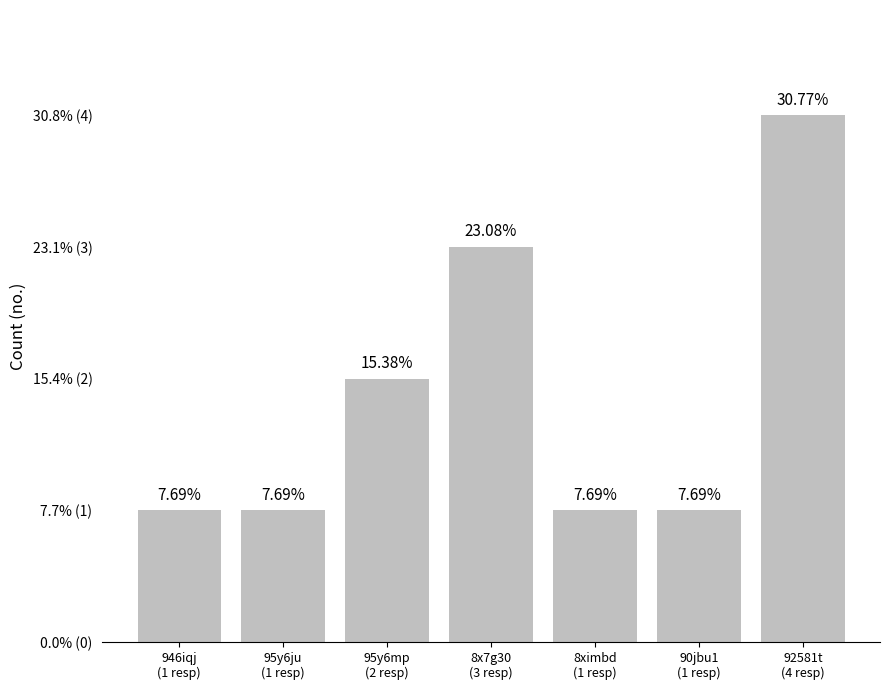

List the labels in order of value, smallest first.

946iqj
(1 resp), 95y6ju
(1 resp), 8ximbd
(1 resp), 90jbu1
(1 resp), 95y6mp
(2 resp), 8x7g30
(3 resp), 92581t
(4 resp)